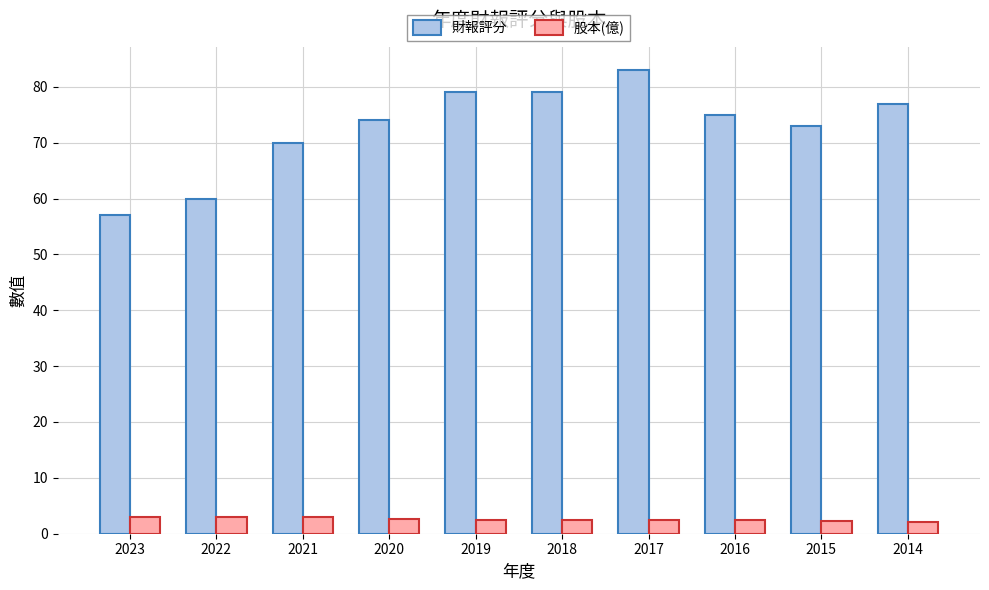

Is the value of 股本(億) at 2022 greater than the value of 財報評分 at 2019?

No